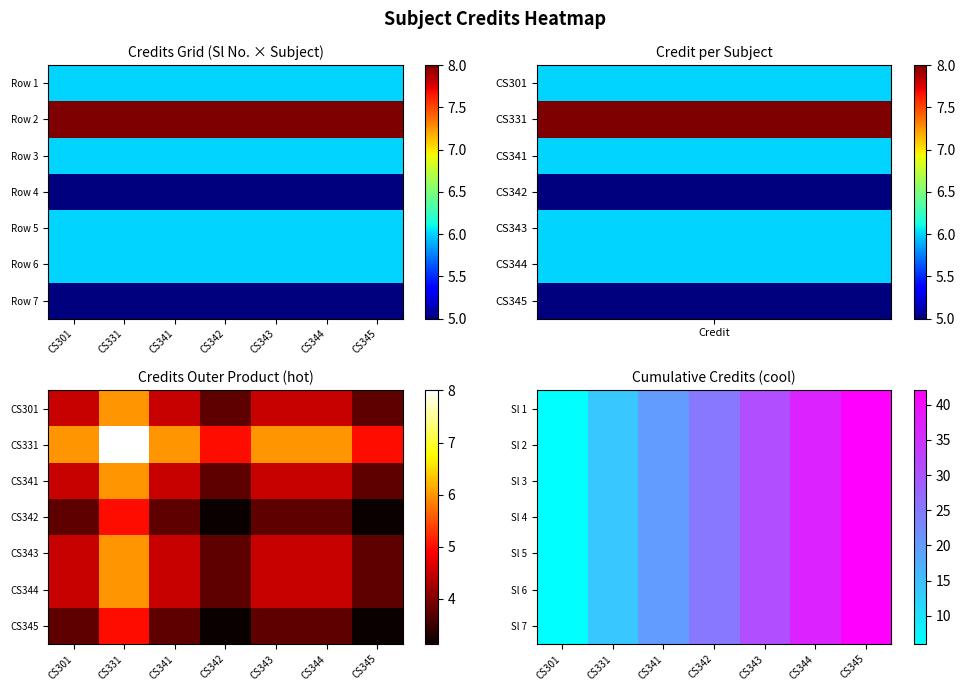

The Sl 2 series shows 9 at CS301. True or false?

False